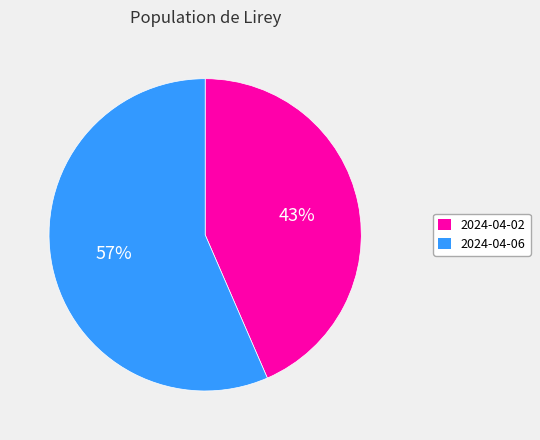

True or false: 2024-04-06 accounts for 64% of the total.

False